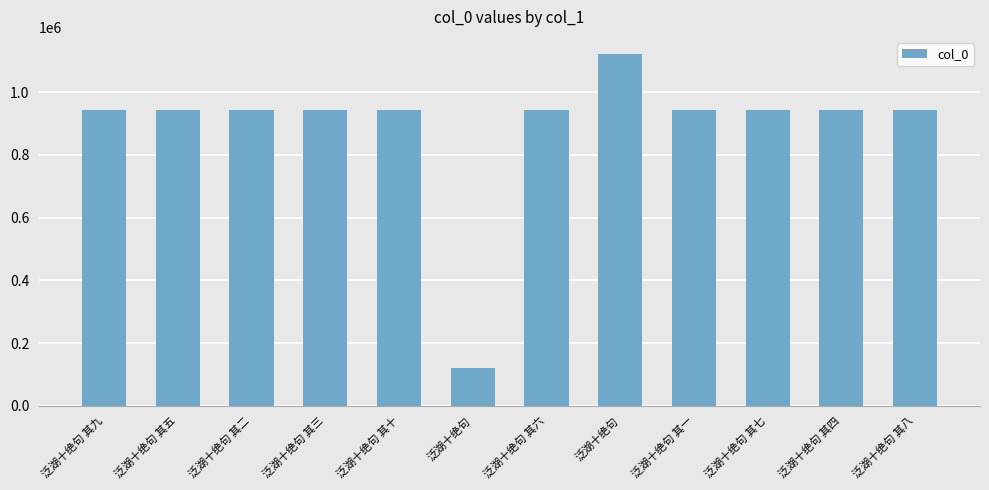

How many distinct data groups are displayed?

1